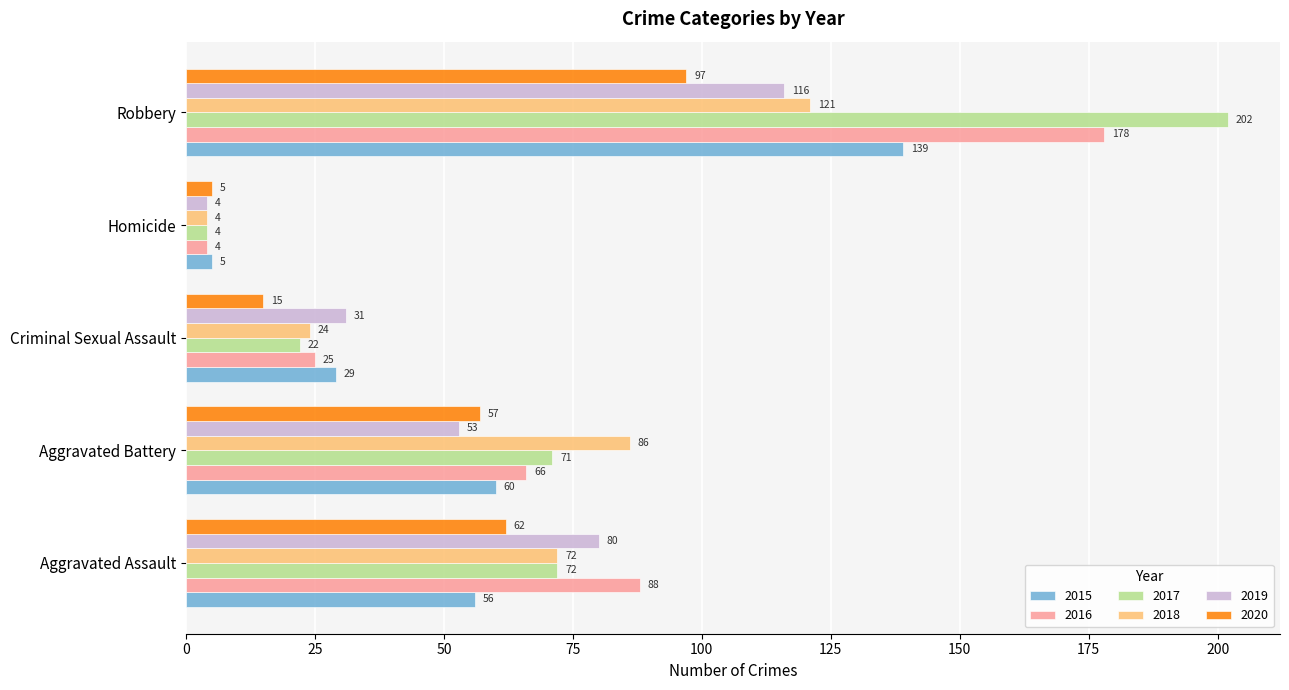

At how many categories does at least one series exceed 68?

3